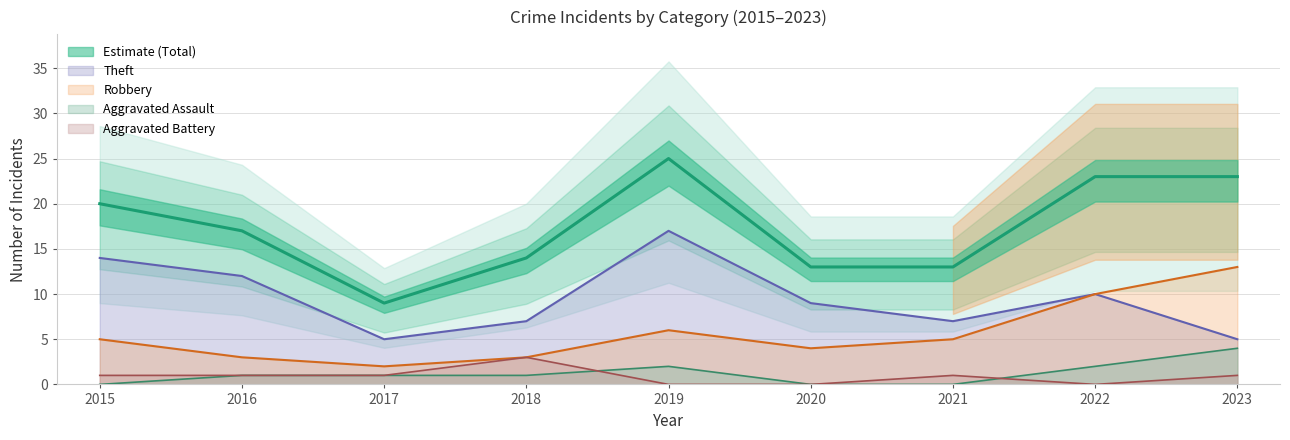

How many values in the Total series are below 17?

4